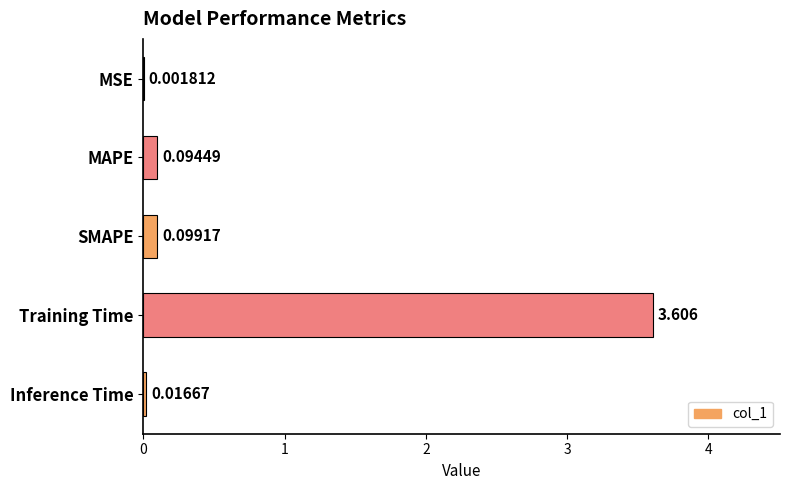

Where is the data nearest to the value 1?

SMAPE